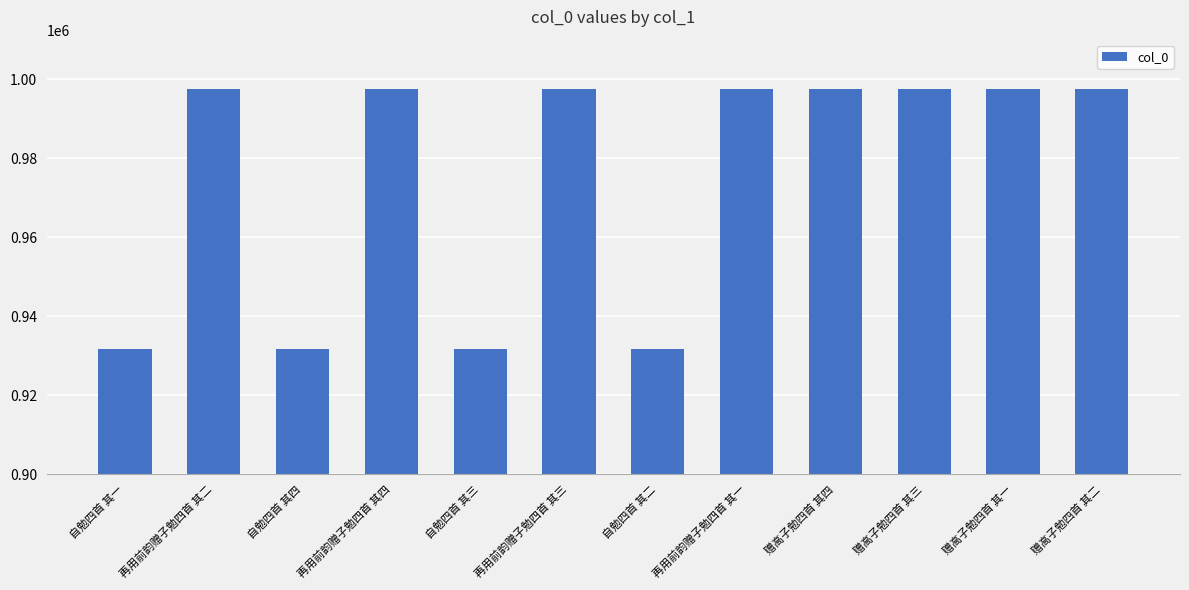

Approximately how many times larger is the value at 再用前韵赠子勉四首 其二 compared to 赠高子勉四首 其二?

1.0